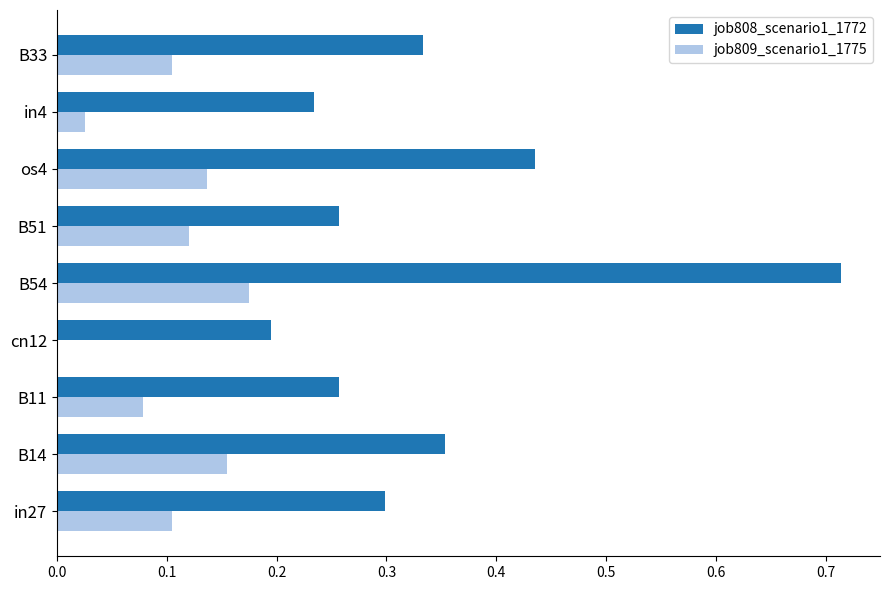

What is the sum of all job808_scenario1_1772 values?

3.1